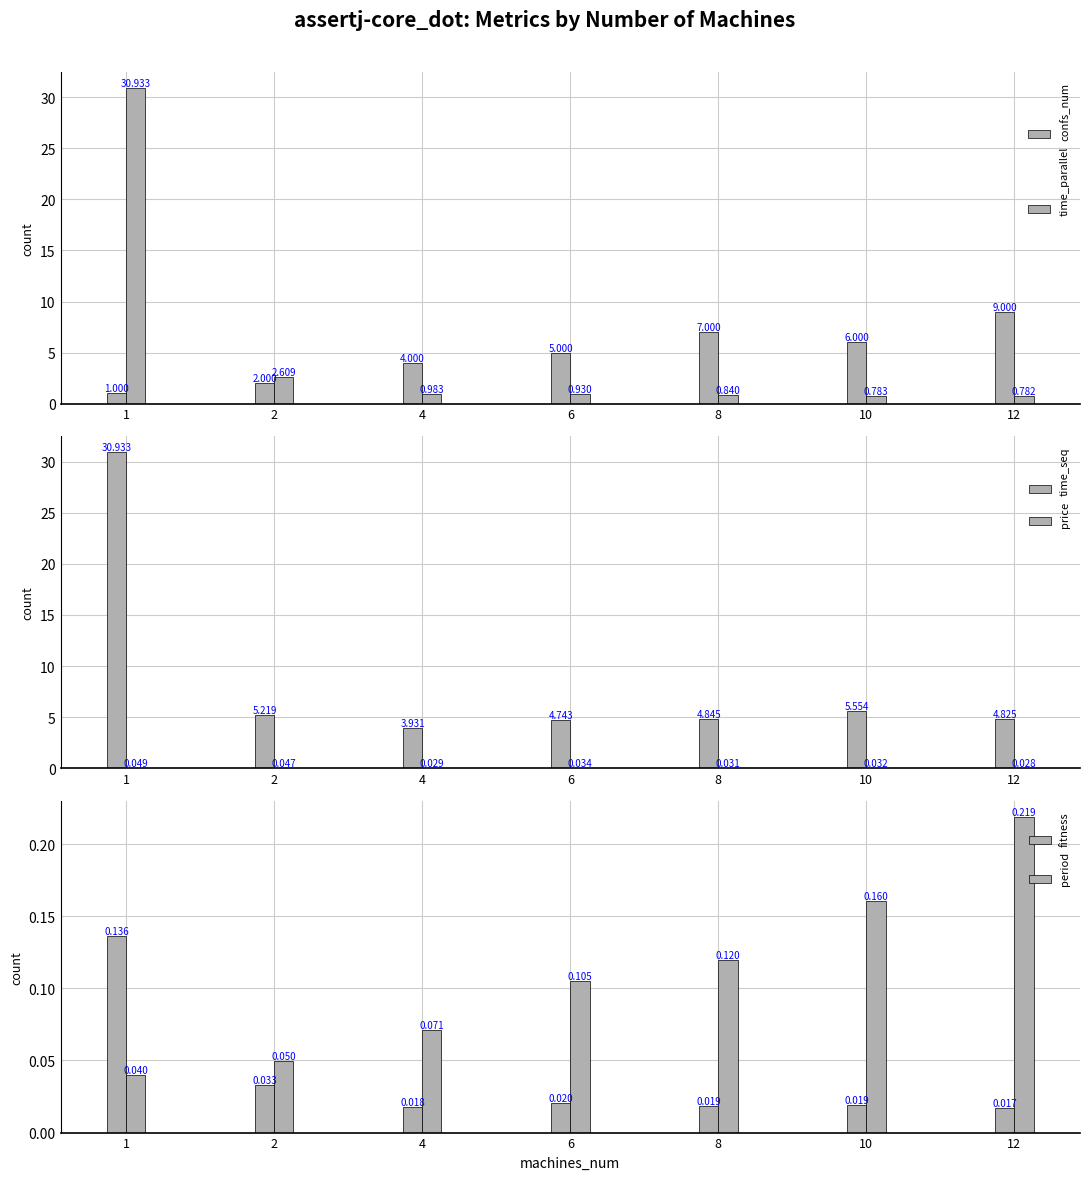

The fitness series shows 0.0 at 2. True or false?

True